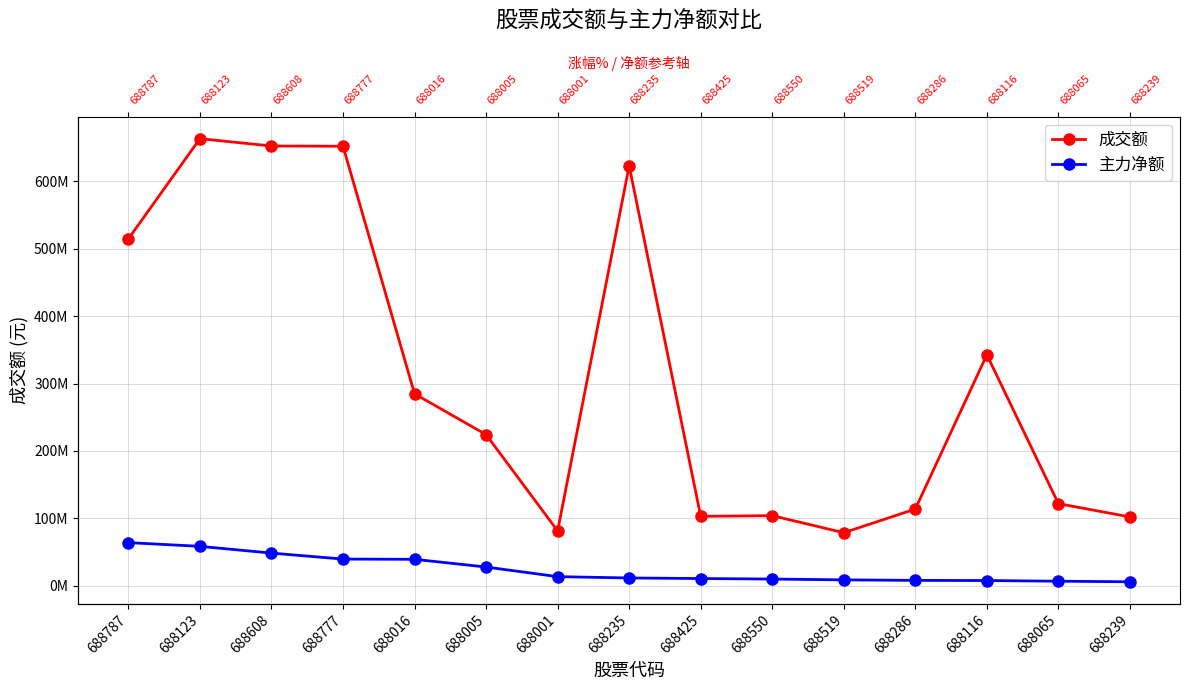

Reading left to right, extract all data points from this chart.

成交额: 514597303	663204907	652323781	651959061	284732955	224200886	81394401	622910976	103020598	104022223	78712762	113829903	342623499	121853194	102104753
主力净额: 64016451	58488904	48483550	39603030	39266167	27817080	13541861	11585711	10752090	9972823	8782911	8012521	7762447	6789269	5926937